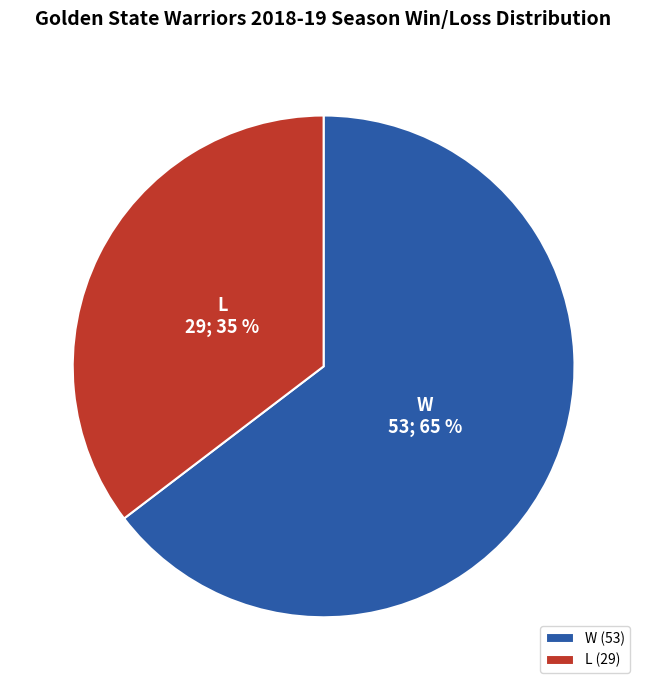

Count the number of slices in the pie.

2